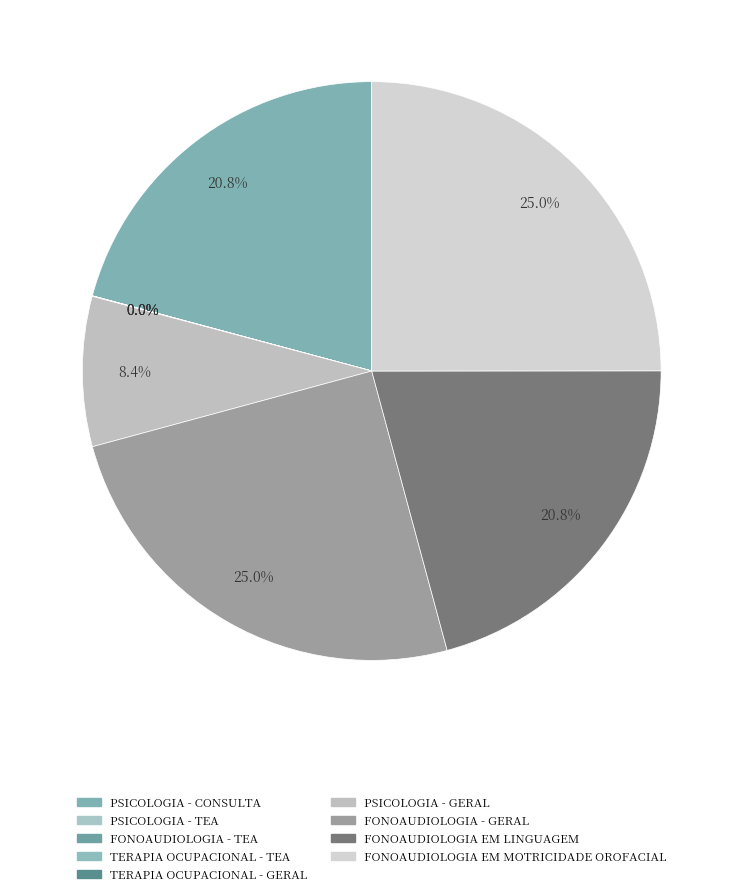

How many slices are in this pie chart?

9